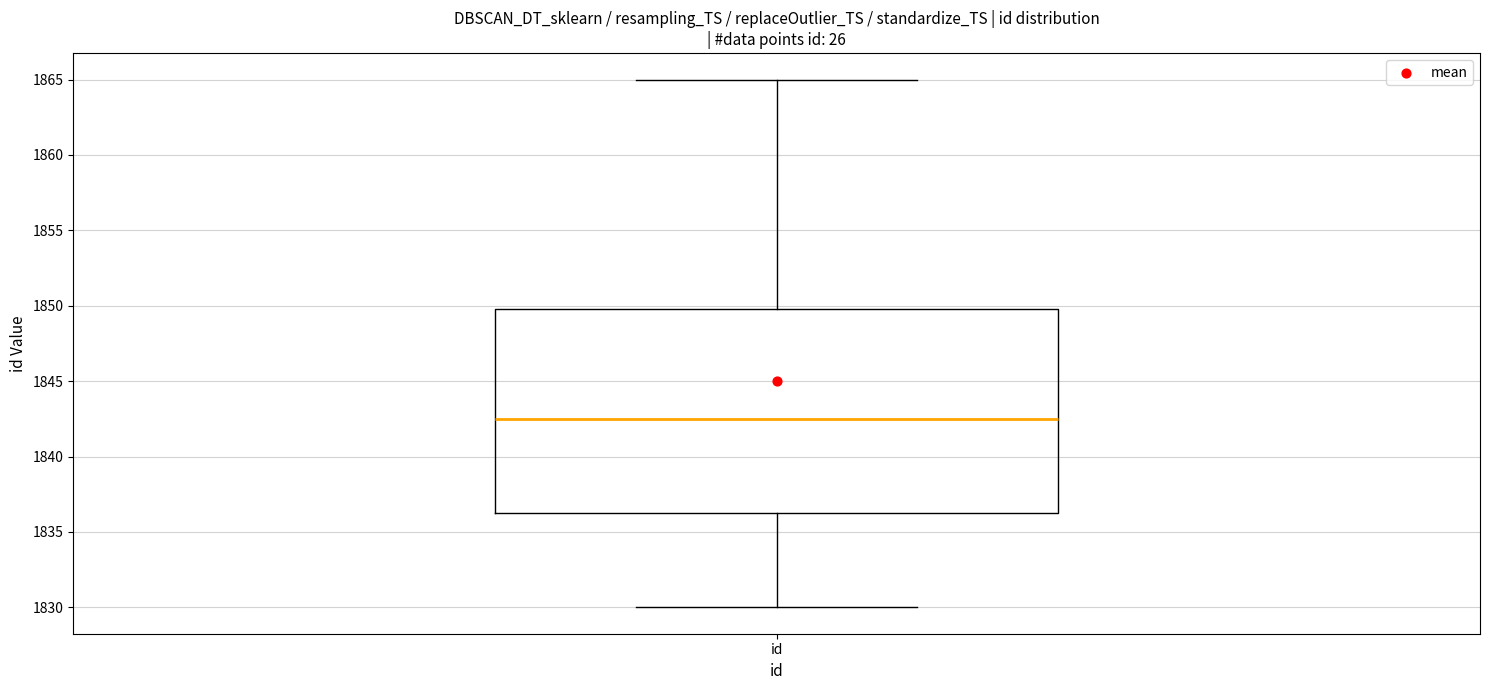

Read this box plot against the y-axis: the position of the median line, the range covered by the box, and the ends of both whiskers. The values are not printed on the chart, so give them approximately, as read against the axis.

median 1842.5, box 1836.5 to 1850.0, whiskers 1830.0 to 1865.0